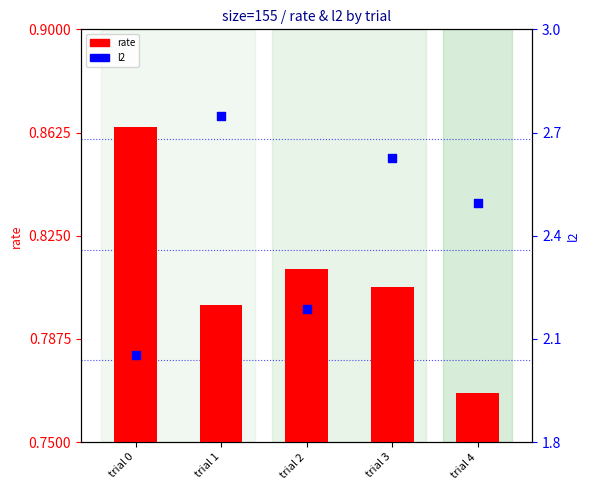

Which series has the largest total across all categories?

l2